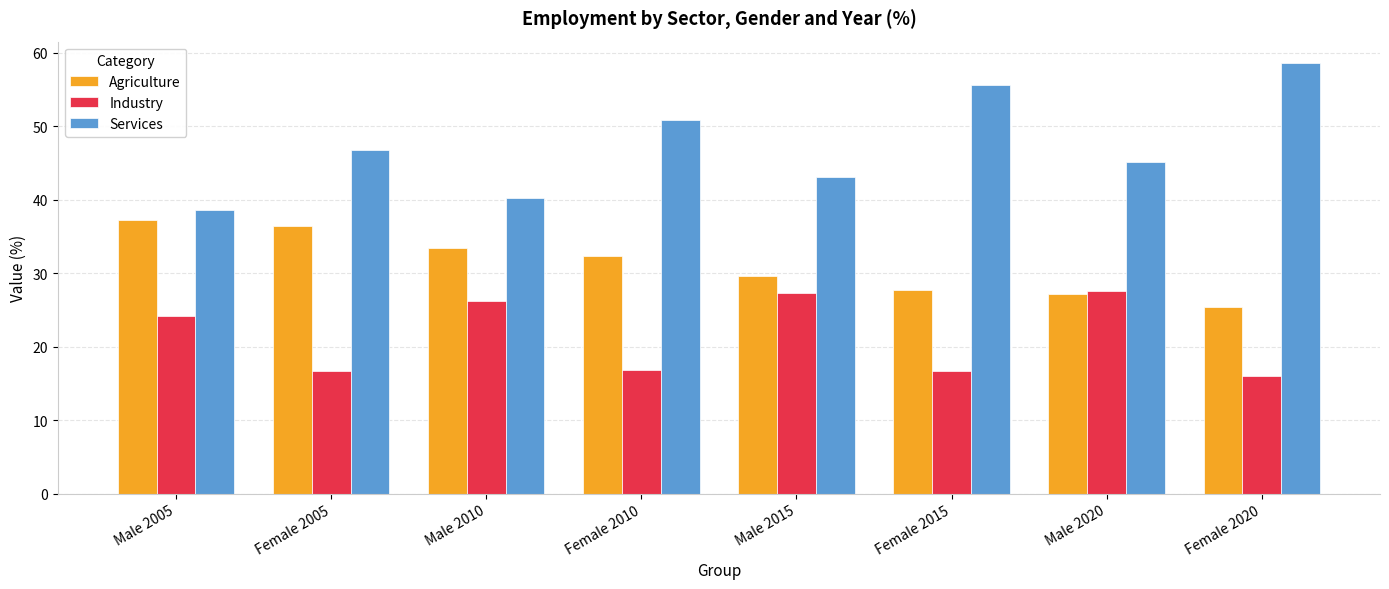

Which series has the widest spread of values?

Services